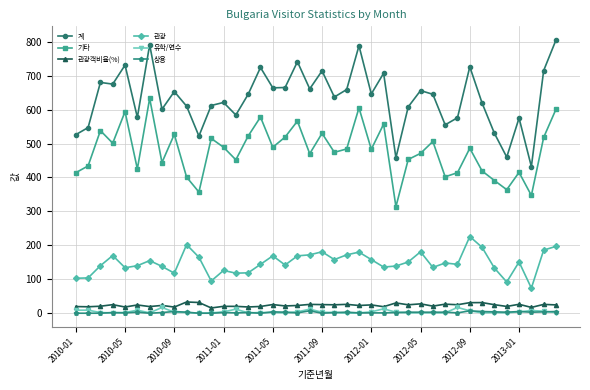

True or false: 계 has more than 0 points higher than both neighbors.

True